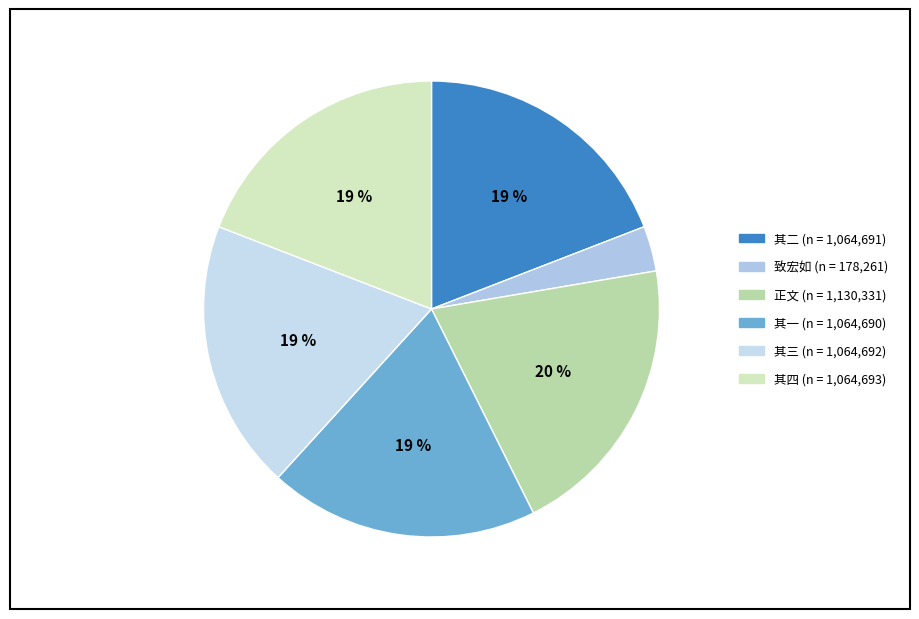

Is there a majority slice in this chart?

No